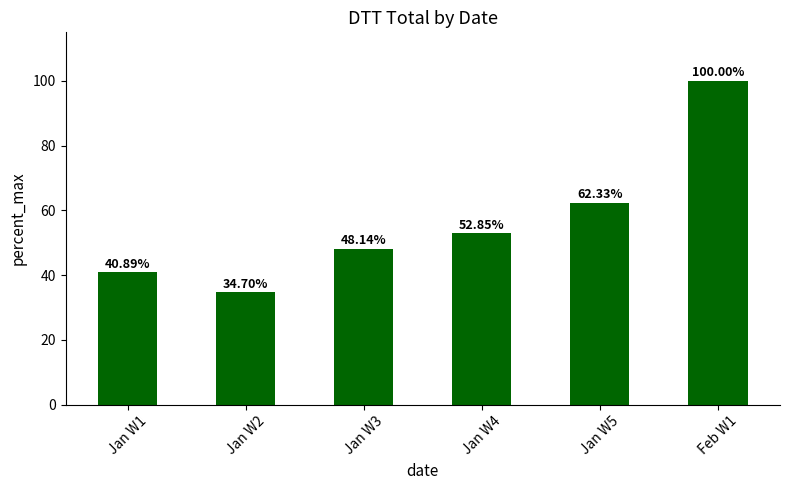

True or false: the data shows 40.9 at Jan W1.

True